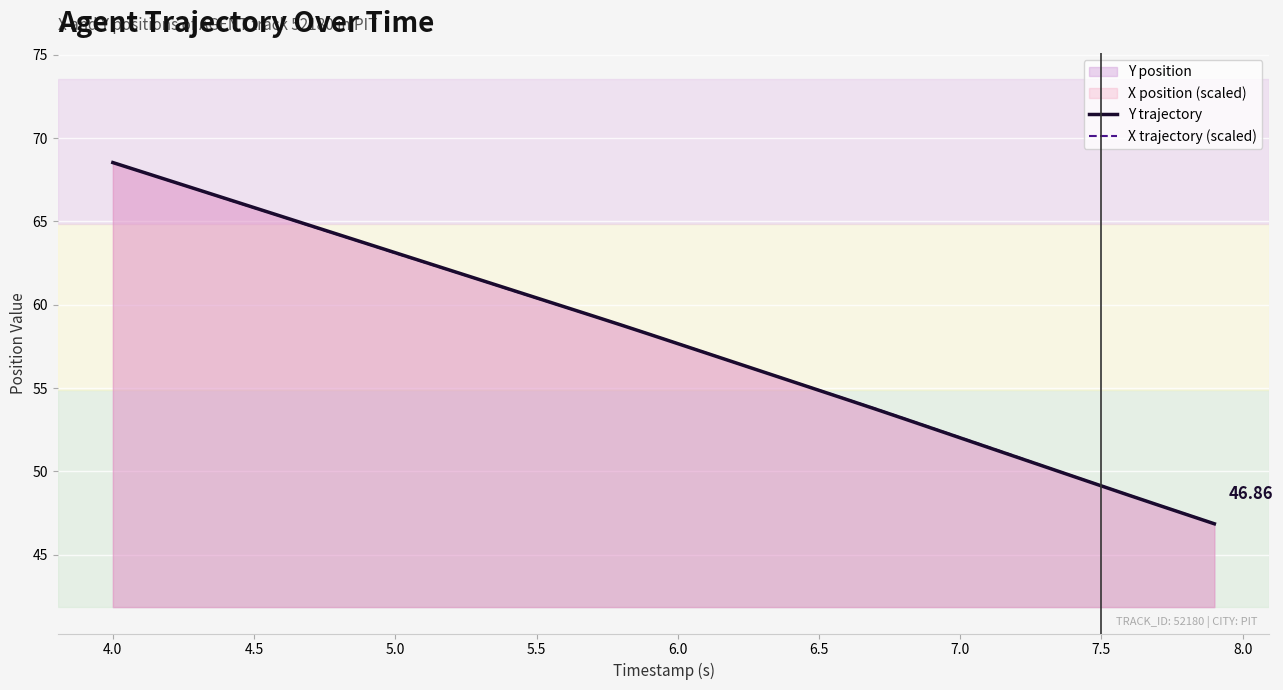

True or false: X trajectory (scaled) has more than 0 points higher than both neighbors.

False